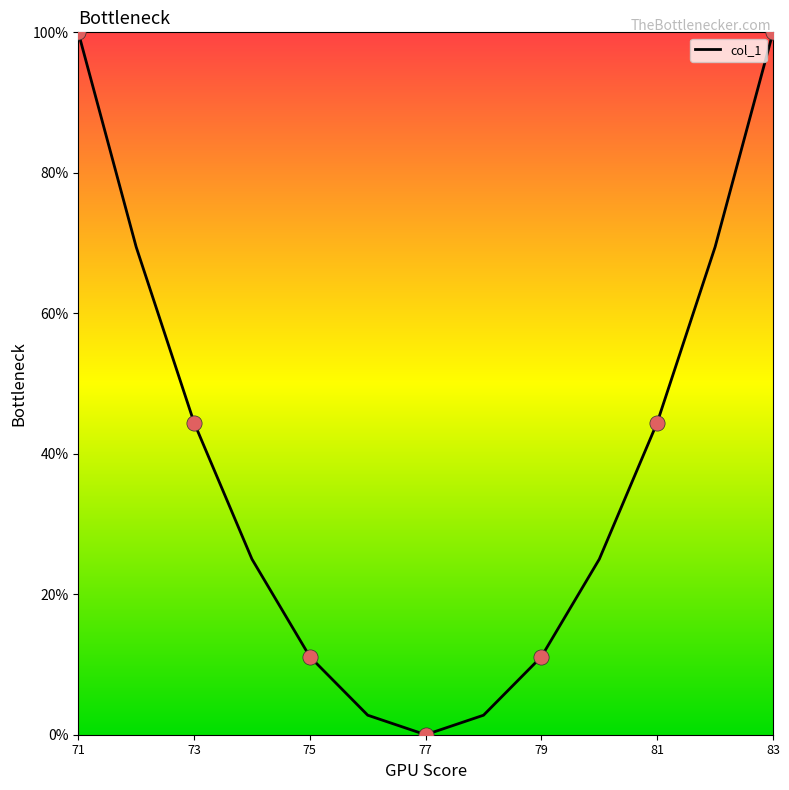

What is the difference between the maximum and minimum values?

100.0